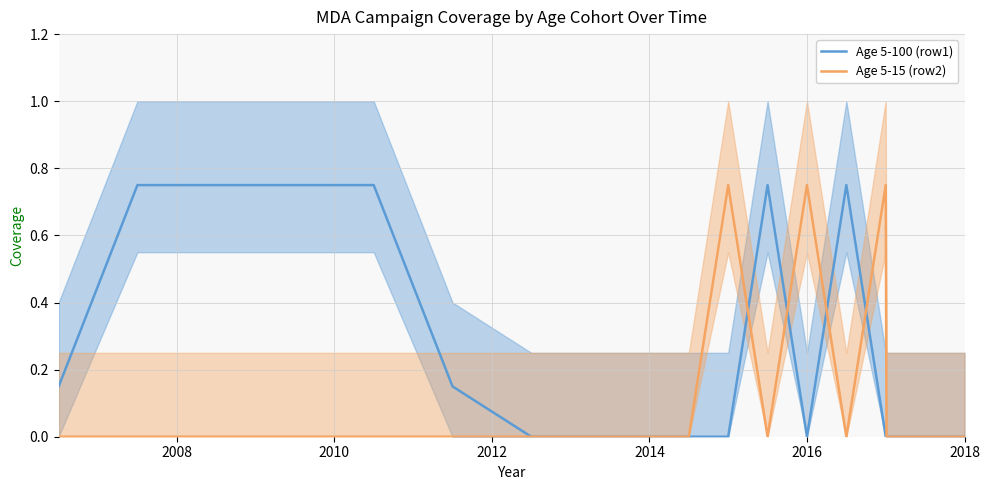

Rank the series by their average value, from lowest to highest.

Age 5-15 (row2), Age 5-100 (row1)